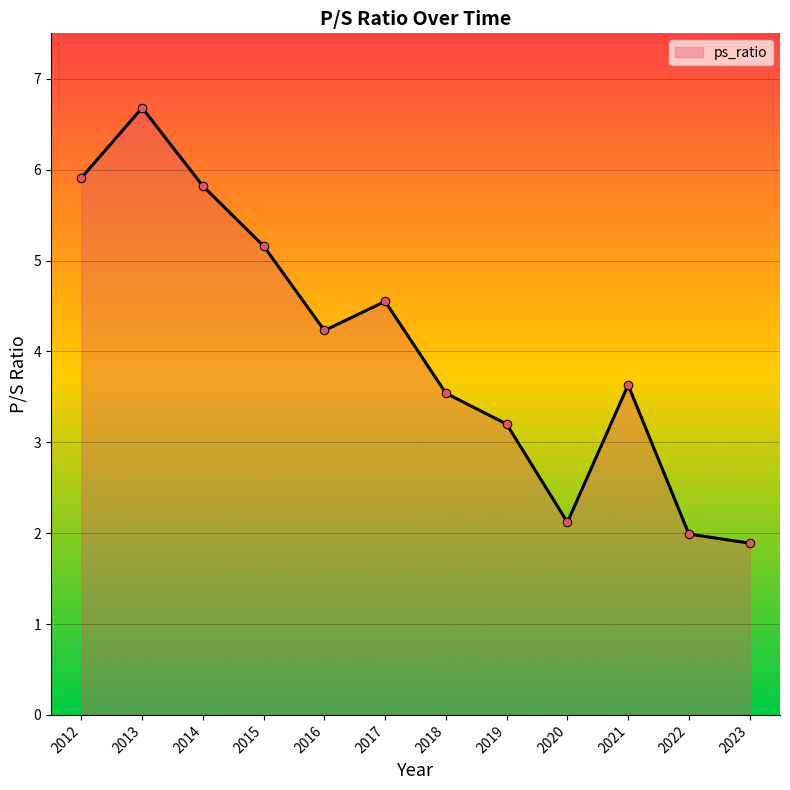

Between 2020 and 2016, which is larger?

2016